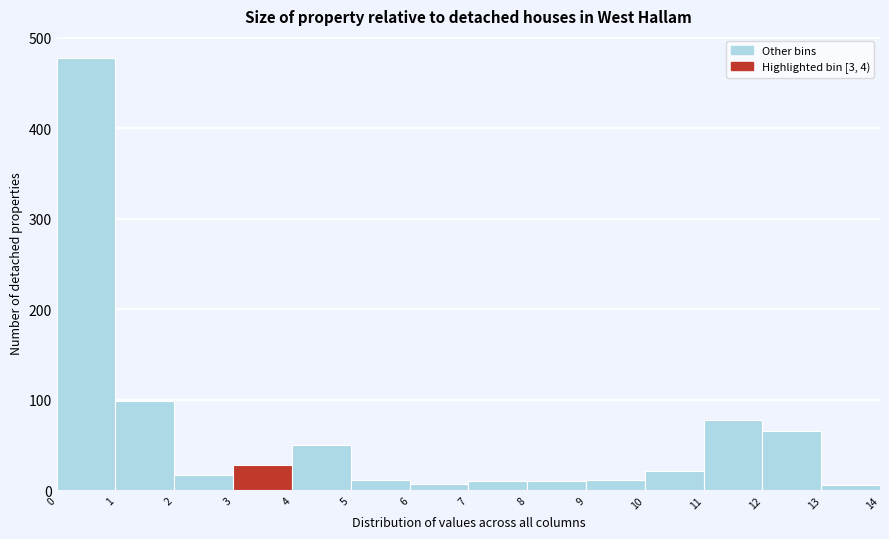

Reading left to right, list every bar in this chart as the range it spans on the x-axis followed by its height. The values are not printed on the chart, so give them approximately, as read against the axis.

0 to 1: 480
1 to 2: 100
2 to 3: 20
3 to 4: 30
4 to 5: 50
5 to 6: 10
6 to 7: under 10
7 to 8: 10
8 to 9: 10
9 to 10: 10
10 to 11: 20
11 to 12: 80
12 to 13: 70
13 to 14: under 10